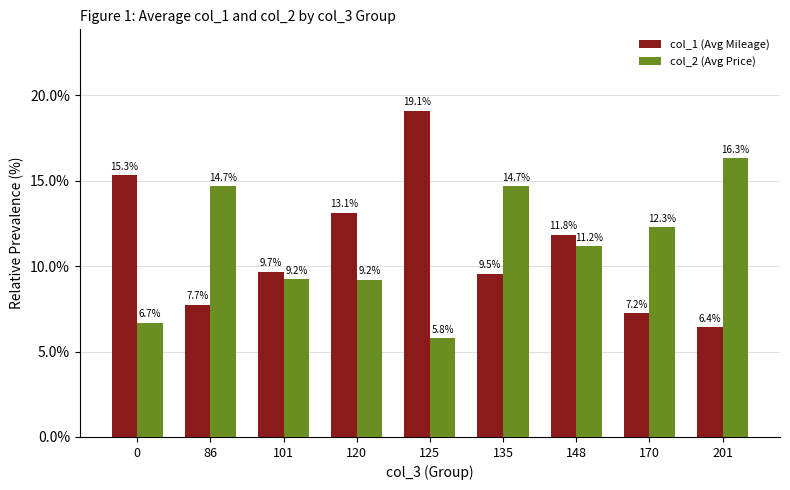

What are all the series names shown in the legend?

col_1 (Avg Mileage), col_2 (Avg Price)